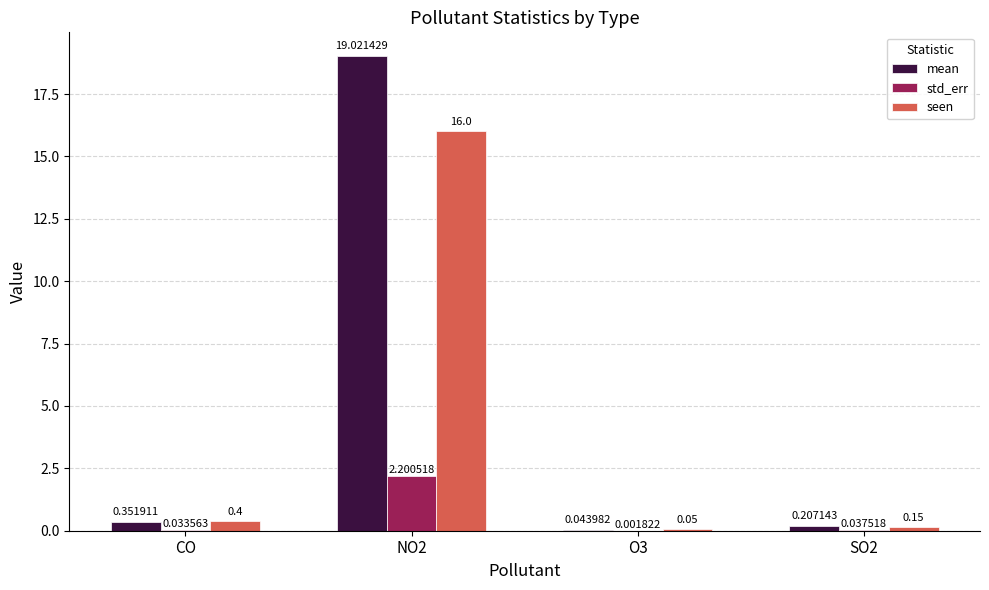

Where is mean nearest to the value 9?

CO